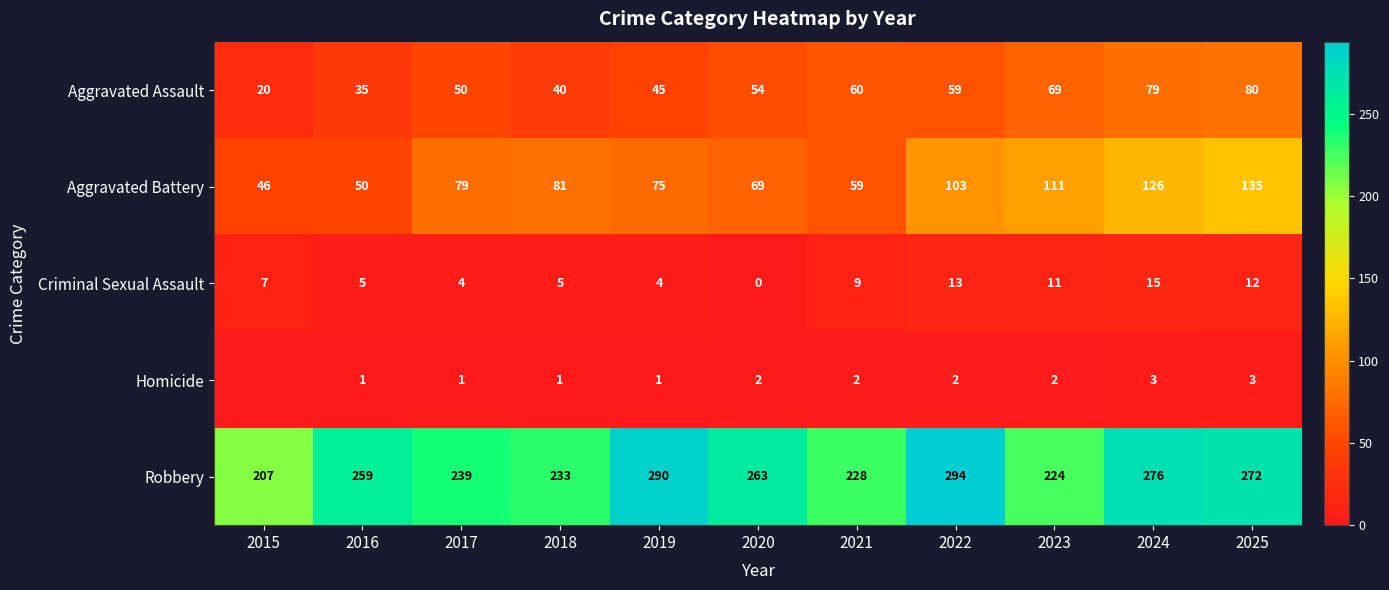

At 2021, list the series in order from largest to smallest.

Robbery, Aggravated Assault, Aggravated Battery, Criminal Sexual Assault, Homicide